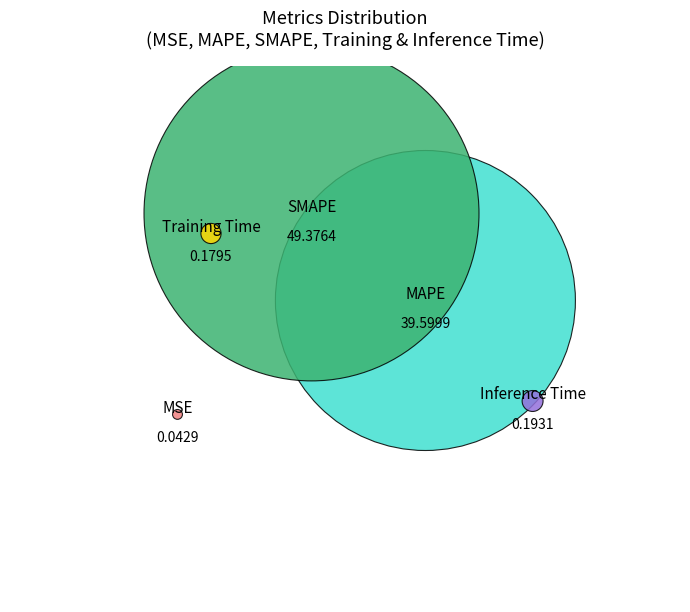

Is it true that SMAPE is 55% of the pie?

True